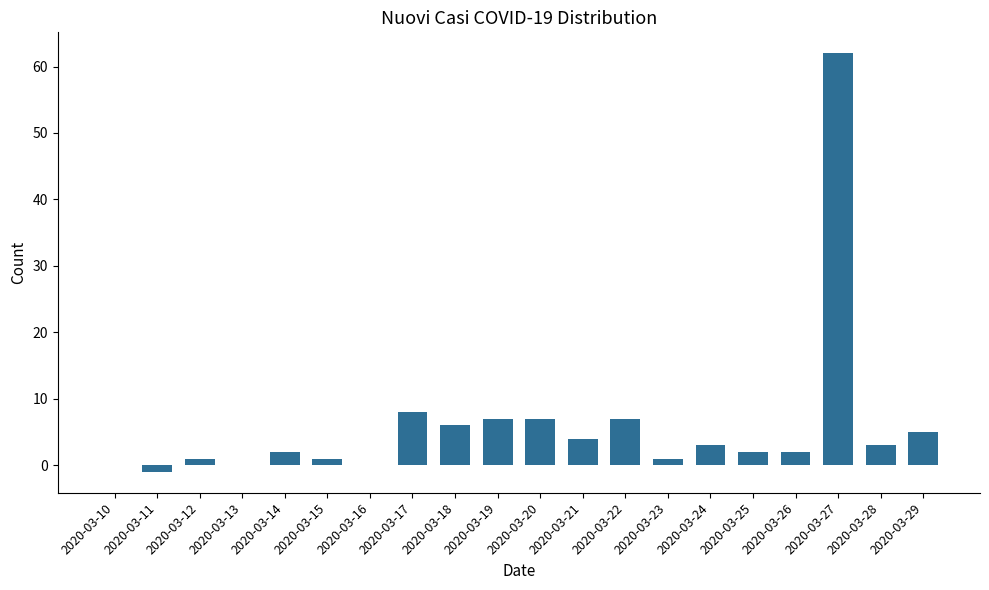

Are the bars grouped side by side (vs. stacked)?

No